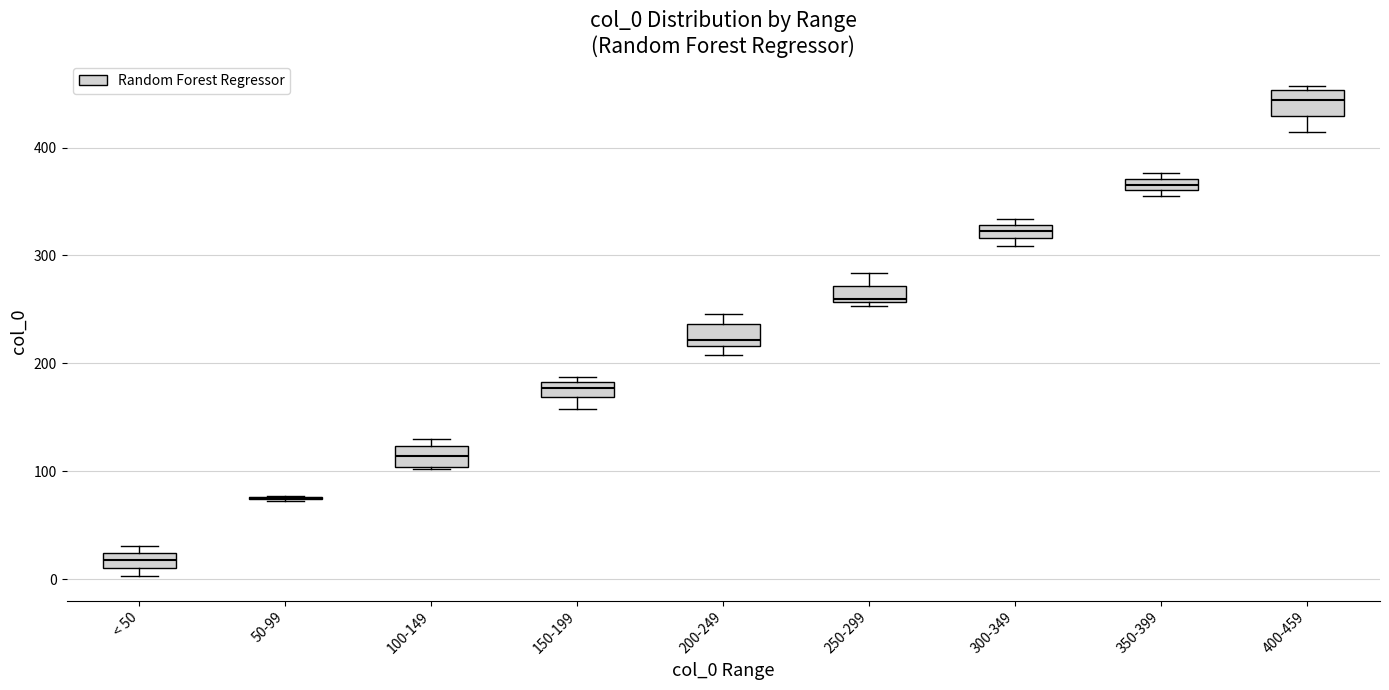

Where is the upper edge of the box for 100-149 on the y-axis? The values are not printed on the chart, so give them approximately, as read against the axis.

120